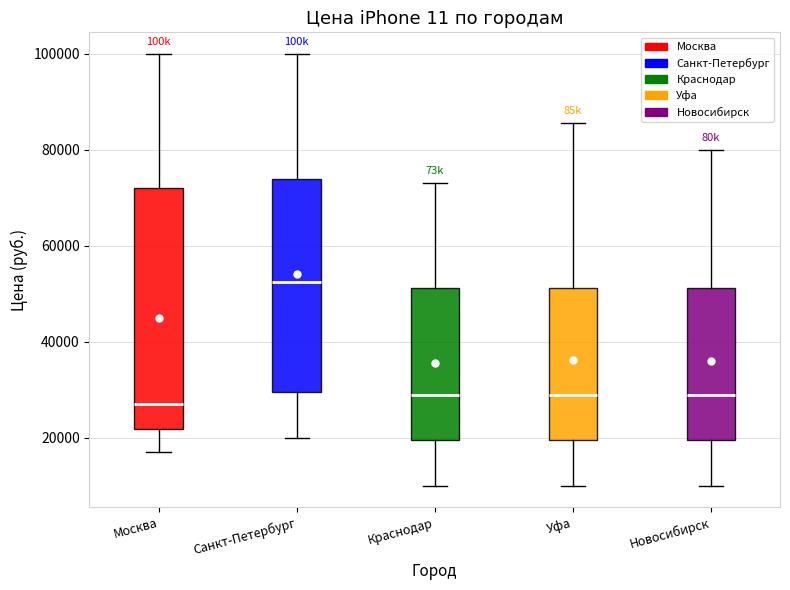

Reading left to right, transcribe this box plot: for each box, give where its median line is, the range the box spans, and where its two whiskers end, as read against the y-axis. The values are not printed on the chart, so give them approximately, as read against the axis.

Москва: median 26000, box 22000 to 72000, whiskers 16000 to 100000
Санкт-Петербург: median 52000, box 30000 to 74000, whiskers 20000 to 100000
Краснодар: median 30000, box 20000 to 52000, whiskers 10000 to 74000
Уфа: median 30000, box 20000 to 52000, whiskers 10000 to 86000
Новосибирск: median 30000, box 20000 to 52000, whiskers 10000 to 80000